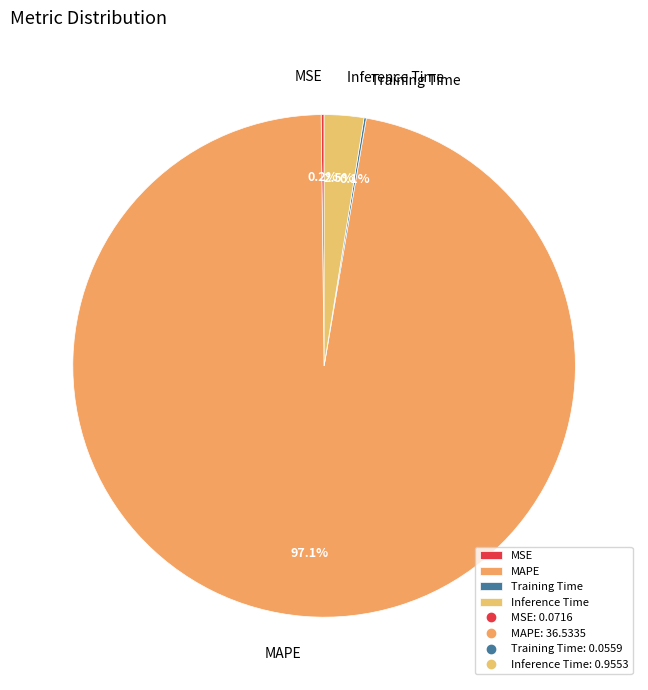

What percentage is NOT represented by Inference Time?

97.5%